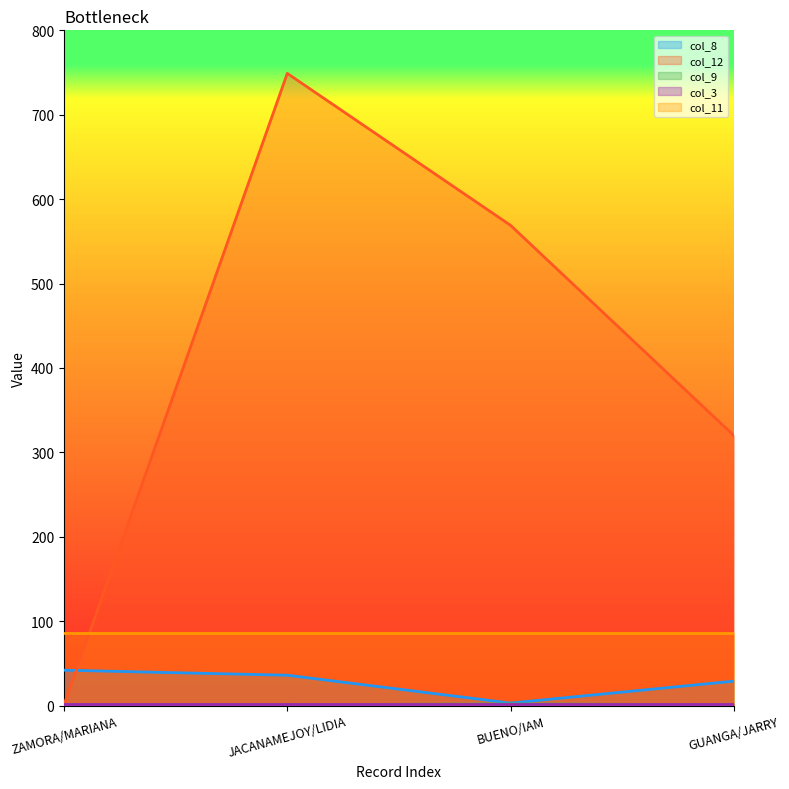

What is the label of the 3rd point from the left?

BUENO/IAM